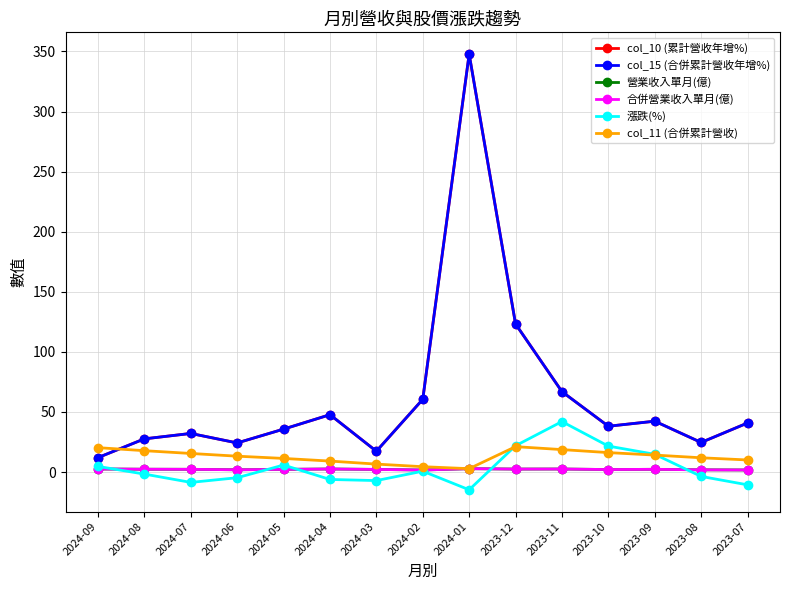

Which series has the largest total across all categories?

col_10 (累計營收年增%)